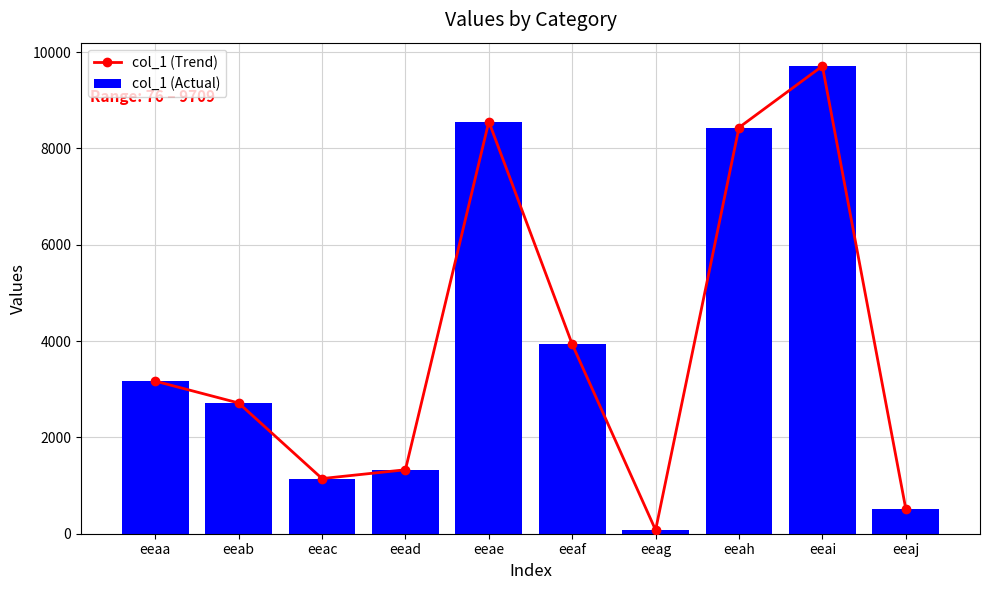

At which label does col_1 (Actual) reach its minimum?

eeag